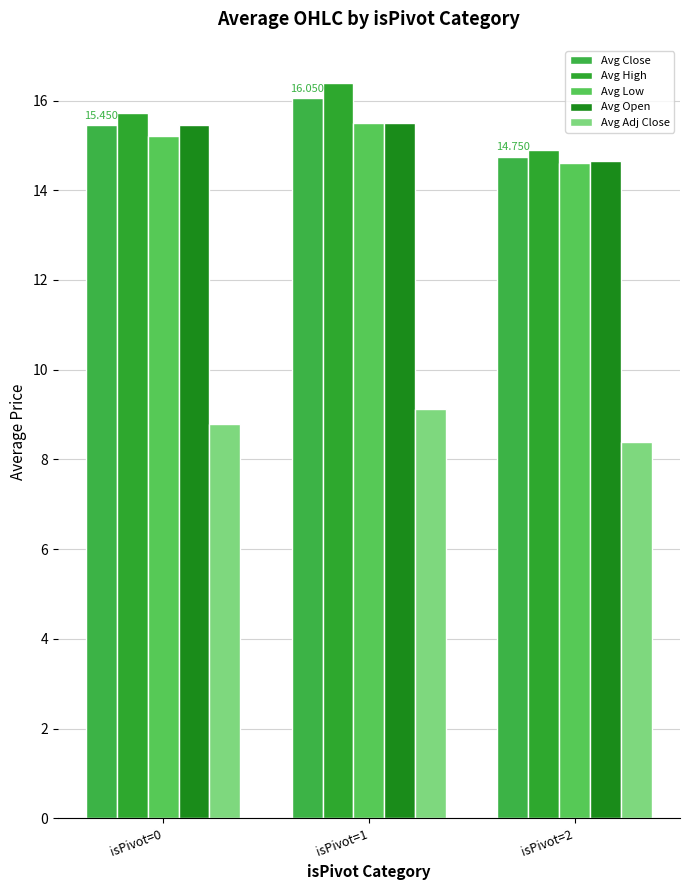

The value of Avg Low at isPivot=1 is 15.5. True or false?

True